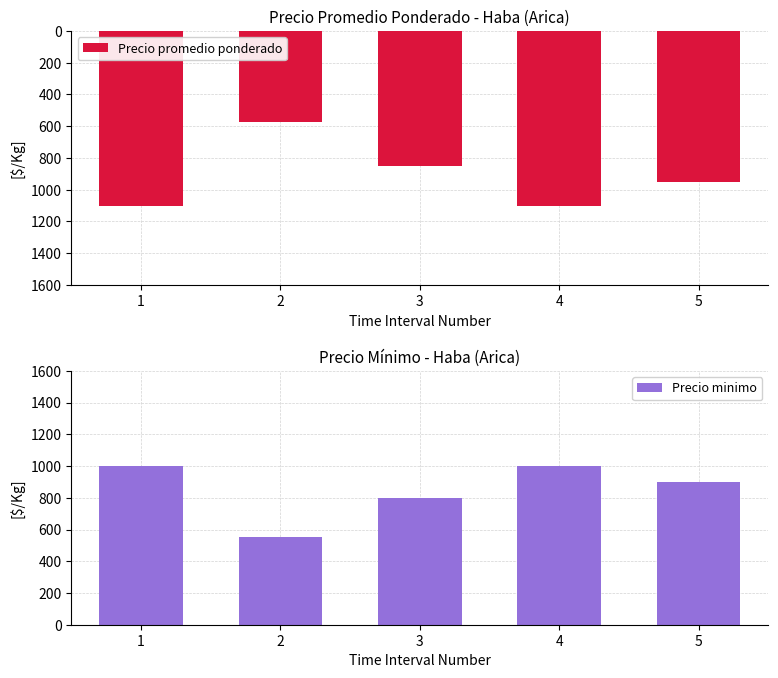

What is the difference between the second highest and second lowest values in the Precio minimo series?

200